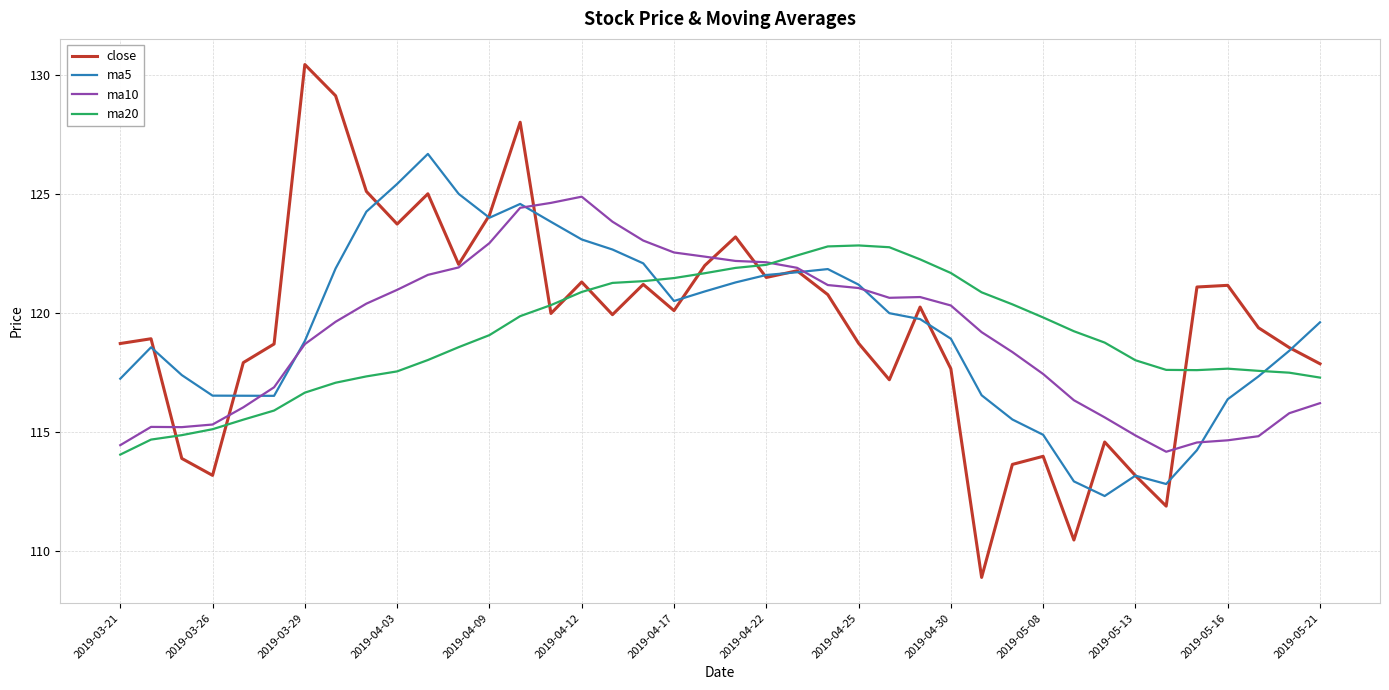

What is the maximum value for close?

130.4